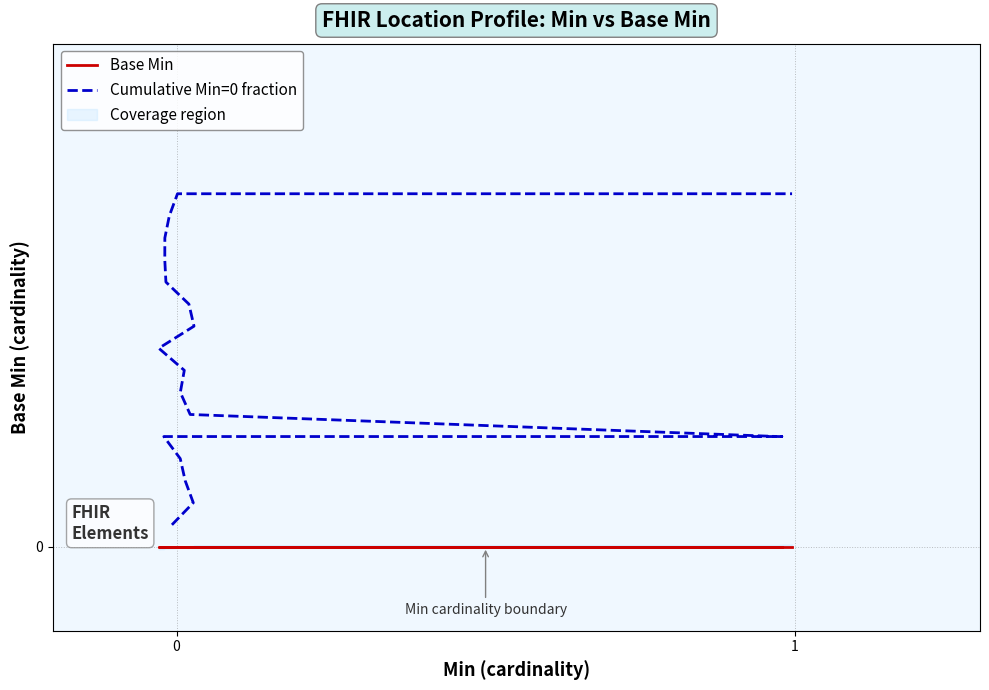

How many distinct data groups are displayed?

2